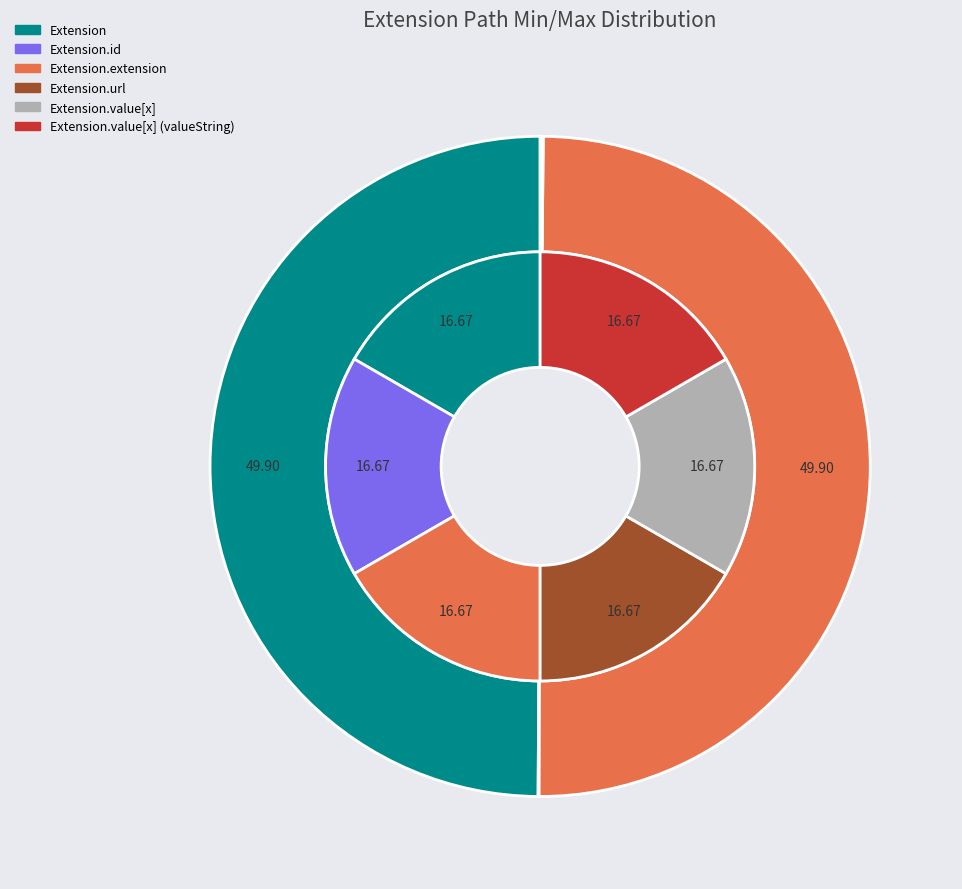

To the nearest percent, what is the average slice percentage?

17%